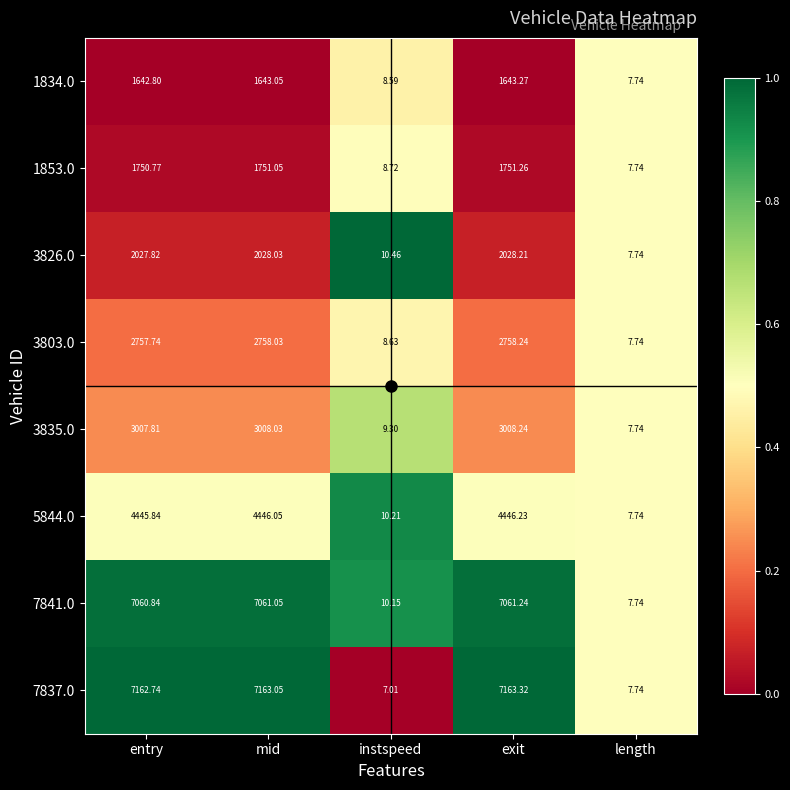

List the labels in order of 7837.0 value, smallest first.

instspeed, length, entry, mid, exit